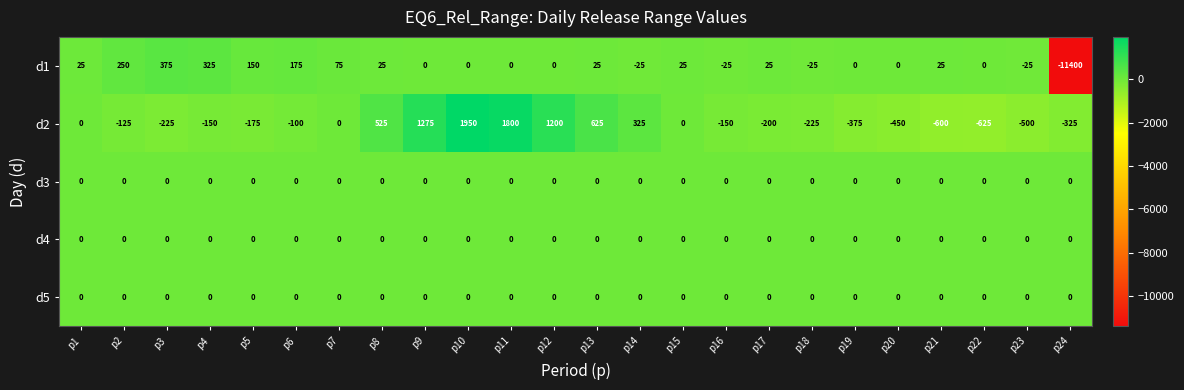

Which series has the largest range (max minus min)?

d1